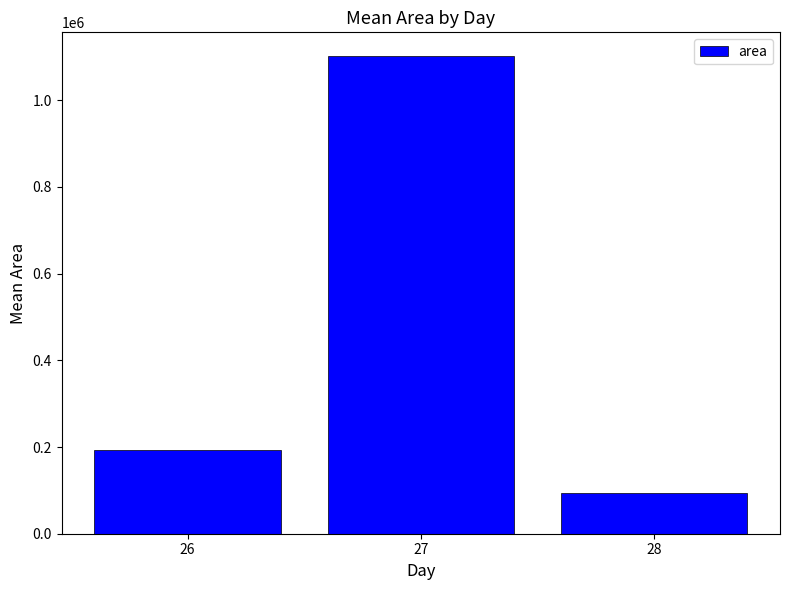

What is the sum of the values at 26 and 28?

287395.8